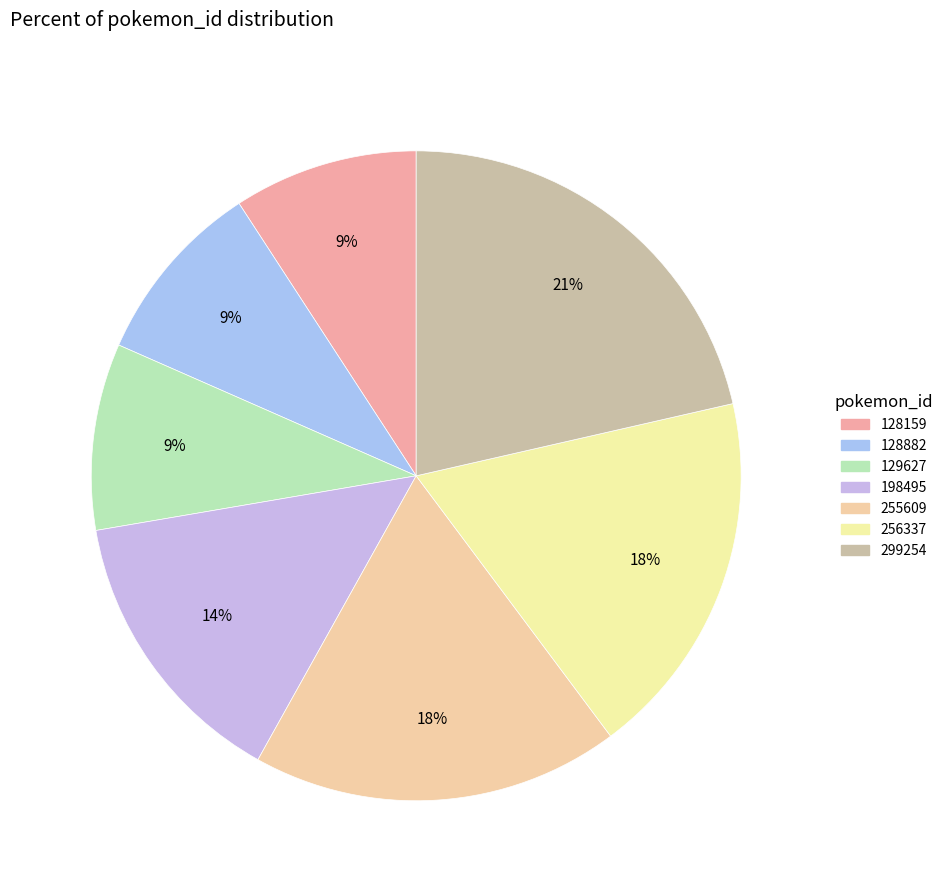

To the nearest percent, what is the difference between the 128882 and 198495 slice percentages?

5%